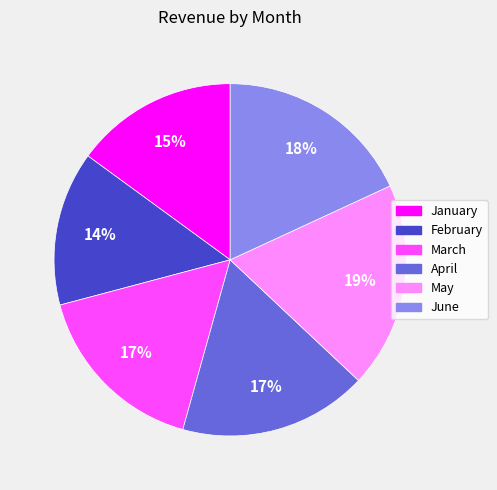

What percentage is the January slice, to the nearest percent?

15%